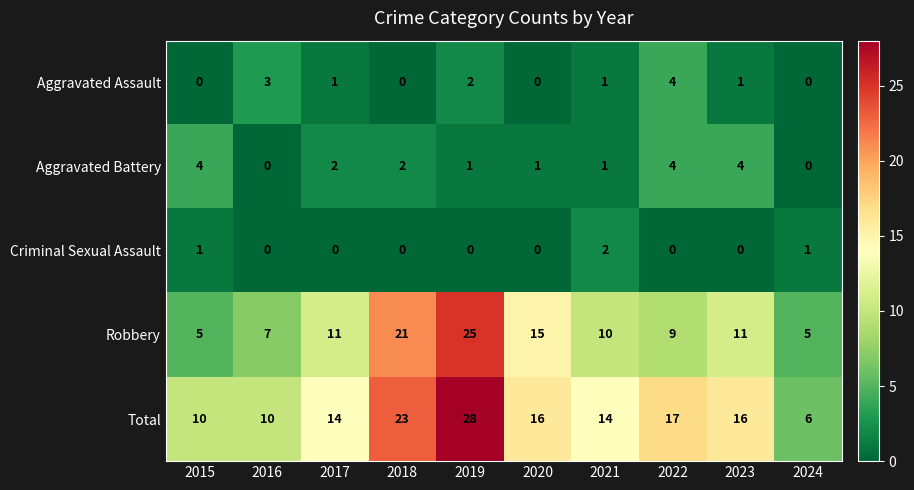

What is the maximum value shown in the chart?

28